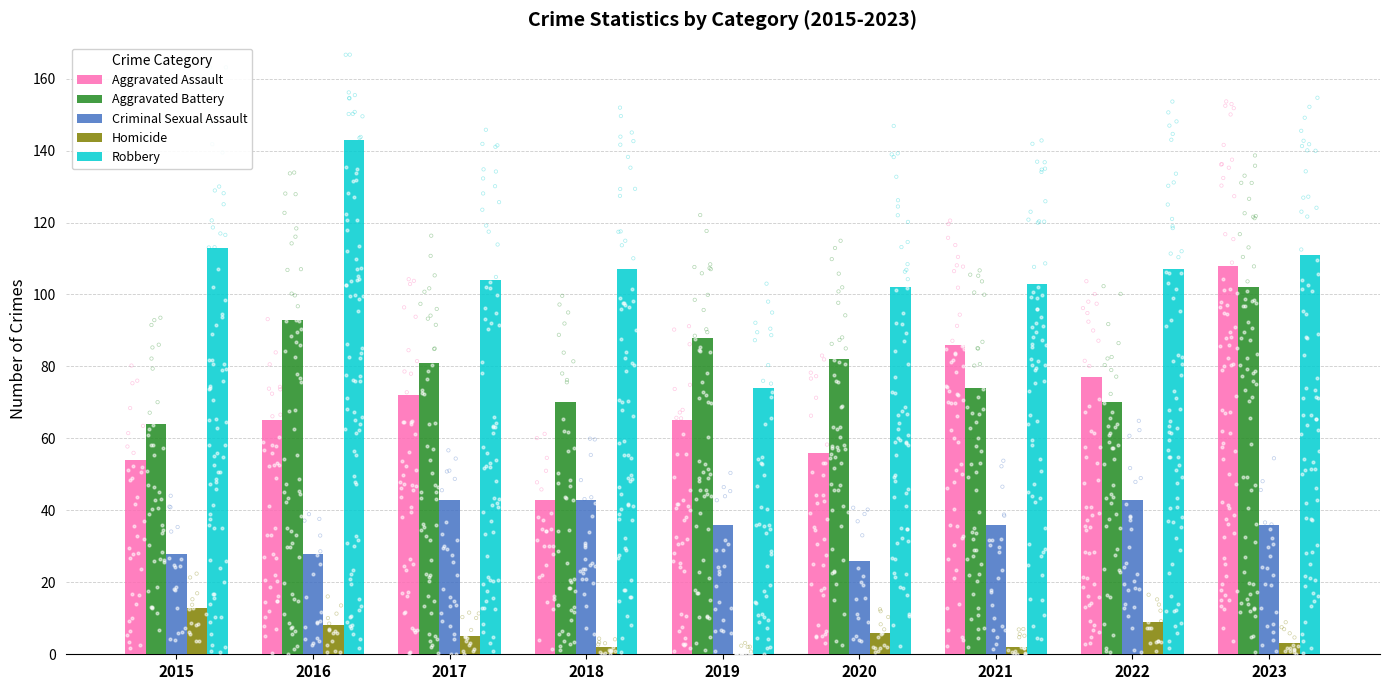

At how many categories does at least one series exceed 43?

9